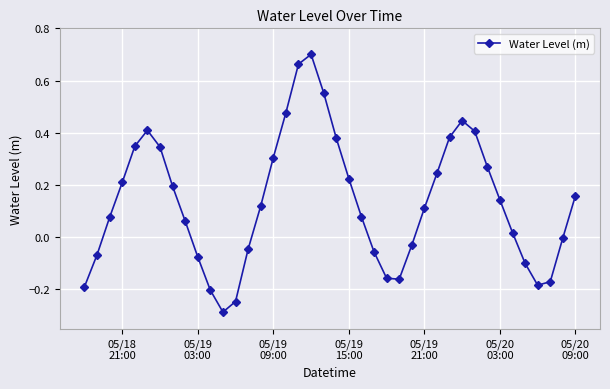

How many interior local valleys (lower than both neighbors) does the data have?

3